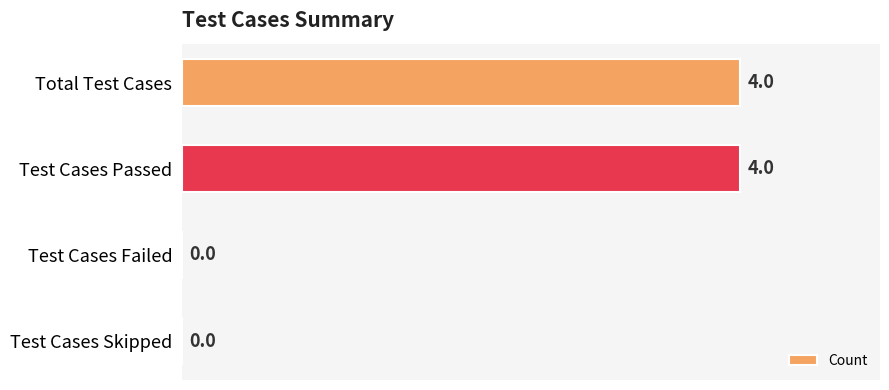

Reading top to bottom, list all the values displayed in this chart.

Total Test Cases=4	Test Cases Passed=4	Test Cases Failed=0	Test Cases Skipped=0